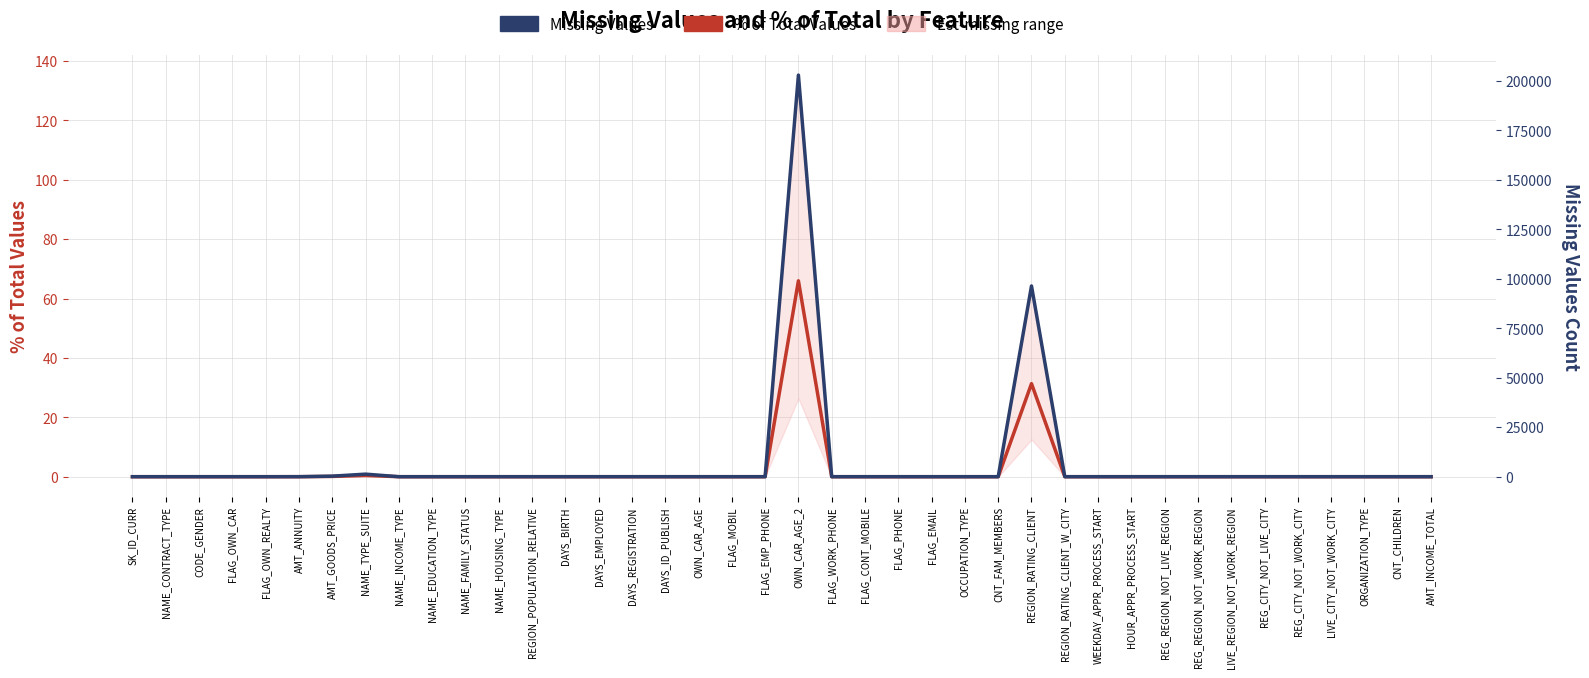

Which series changed the most between FLAG_EMAIL and REGION_RATING_CLIENT?

Missing Values